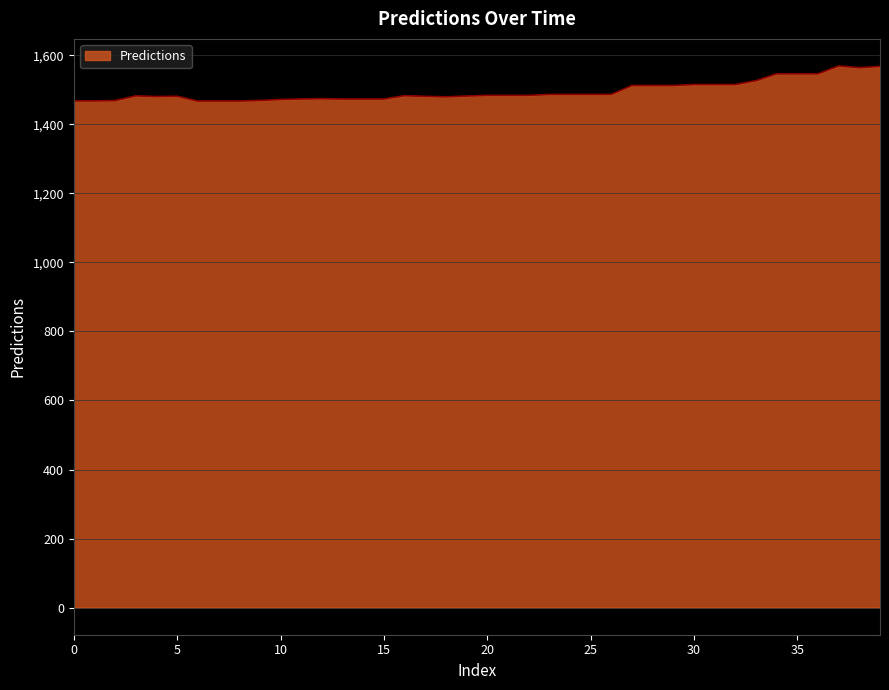

What is the greatest value displayed?

1569.0